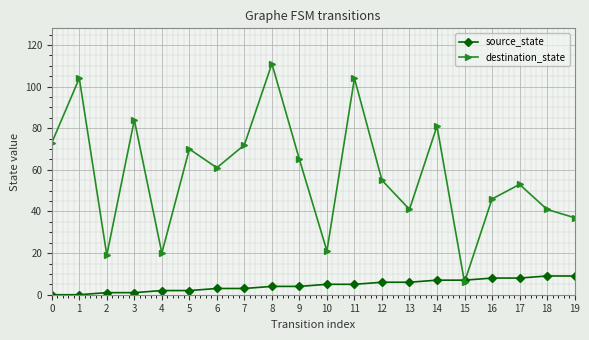

Reading left to right, transcribe all the data shown in this chart.

source_state: 0	0	1	1	2	2	3	3	4	4	5	5	6	6	7	7	8	8	9	9
destination_state: 73	104	19	84	20	70	61	72	111	65	21	104	55	41	81	6	46	53	41	37